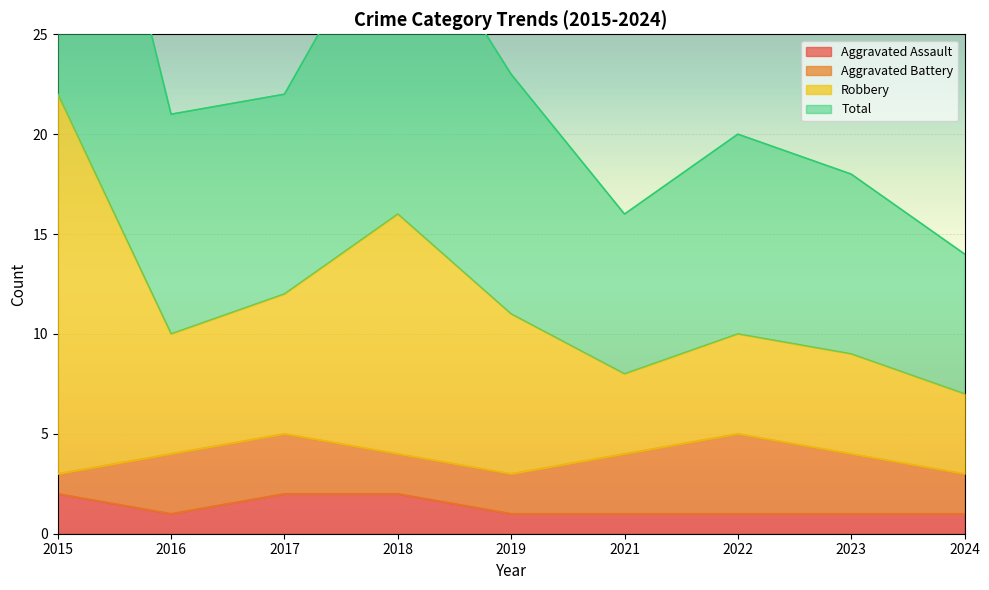

How many categories are shown in the chart?

9